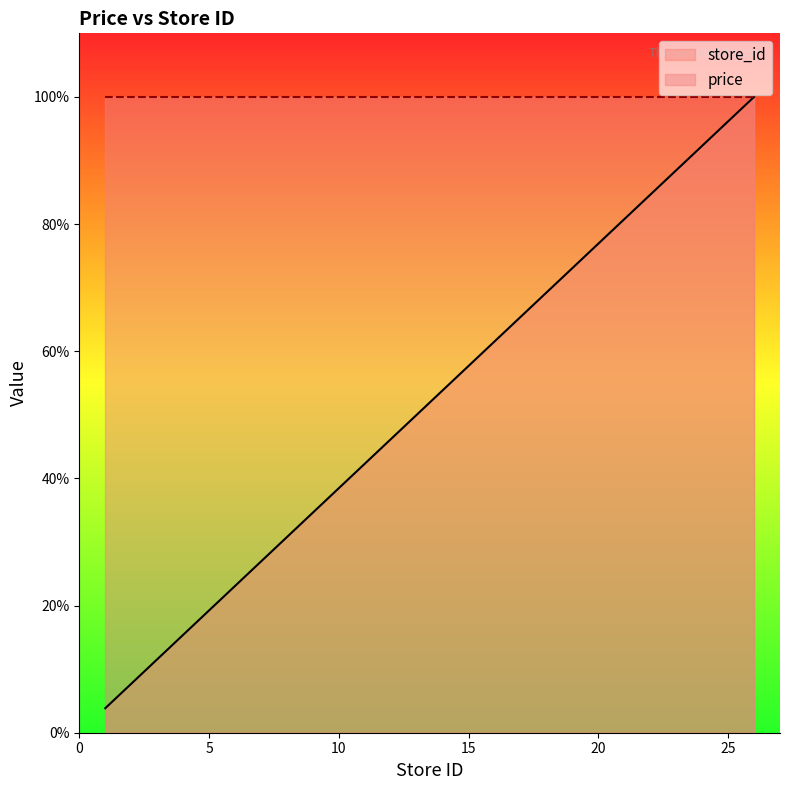

What is the greatest value displayed?

100.0